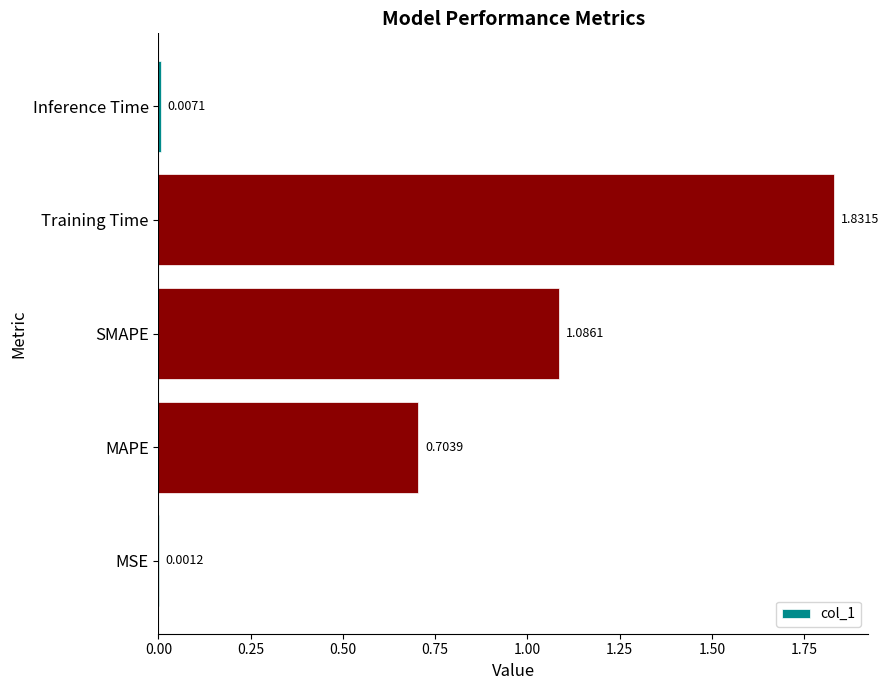

What is the sum of all values?

3.6